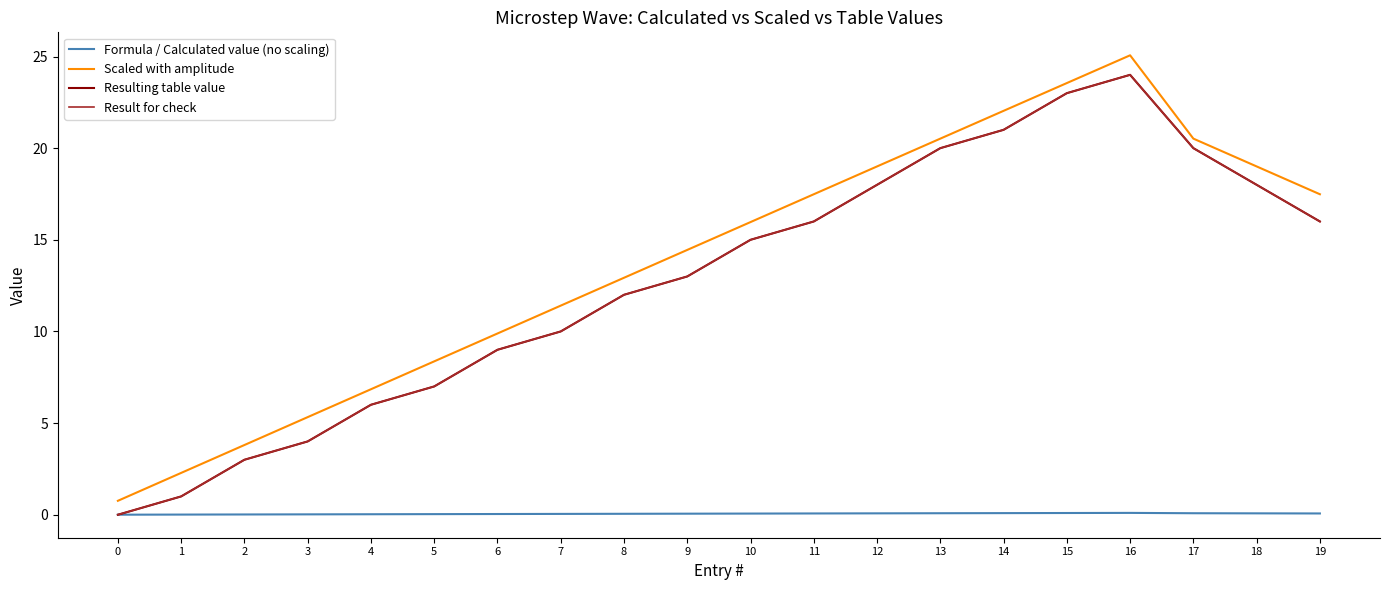

True or false: Scaled with amplitude has more than 2 interior local peaks.

False